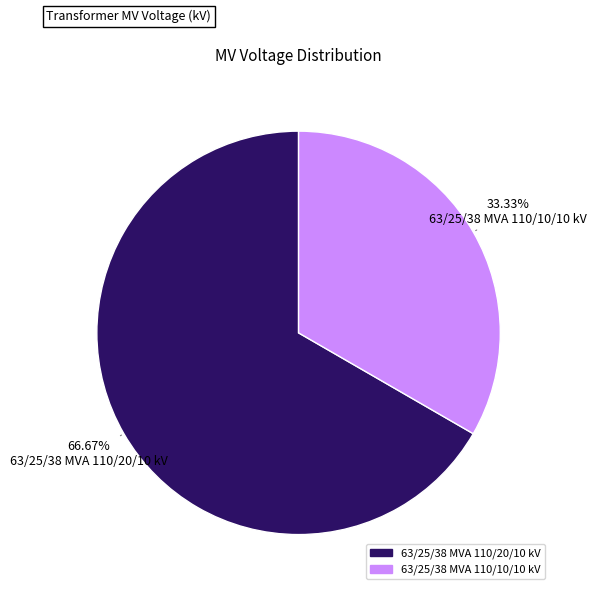

Count the number of slices in the pie.

2